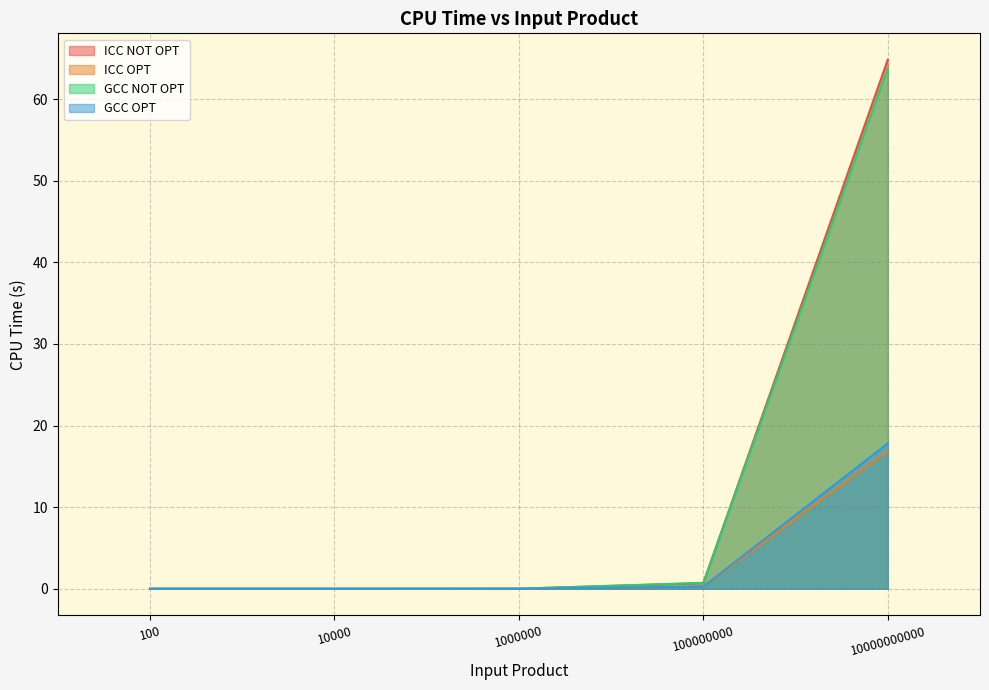

At which label is GCC NOT OPT closest to 31?

100000000